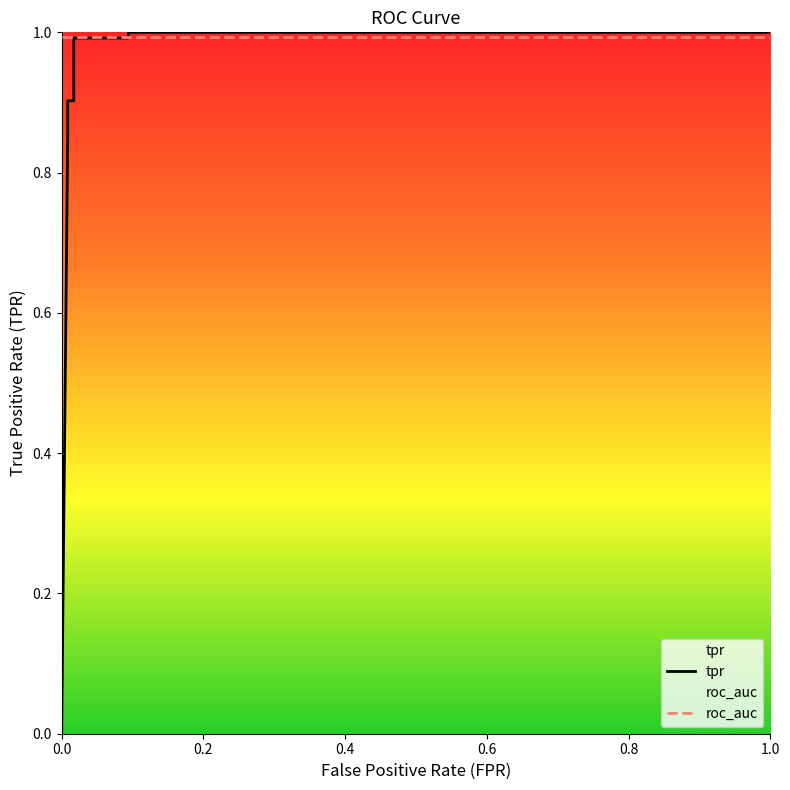

What is the value of the 7th point from the left?

1.0